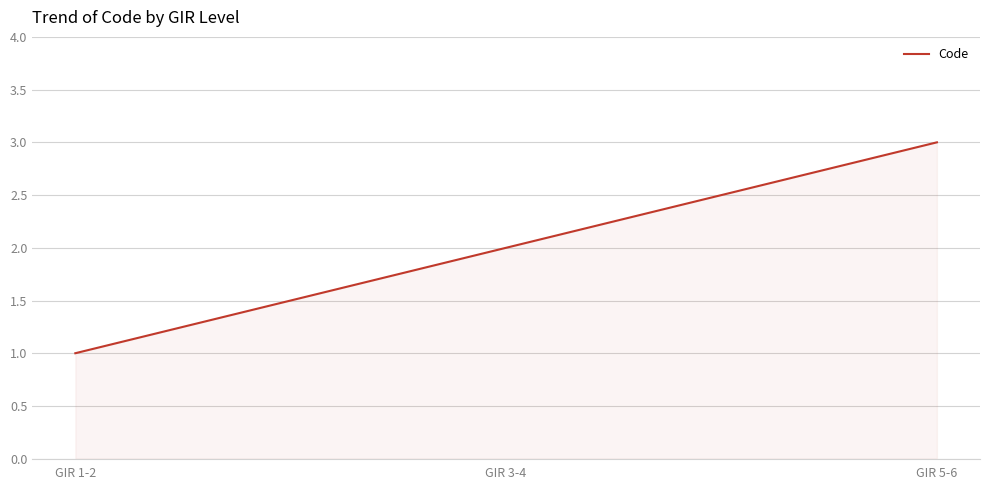

What is the change in value from GIR 1-2 to GIR 3-4?

+1